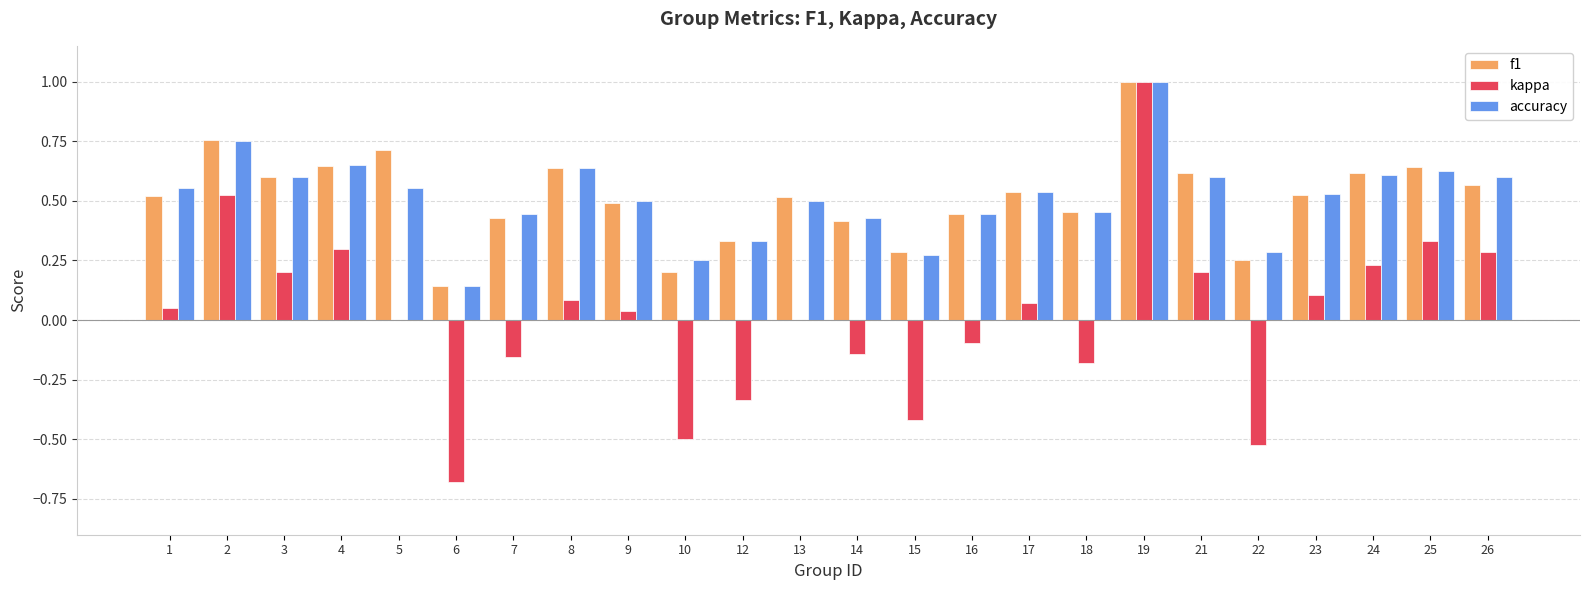

The f1 series shows 0.4 at 21. True or false?

False